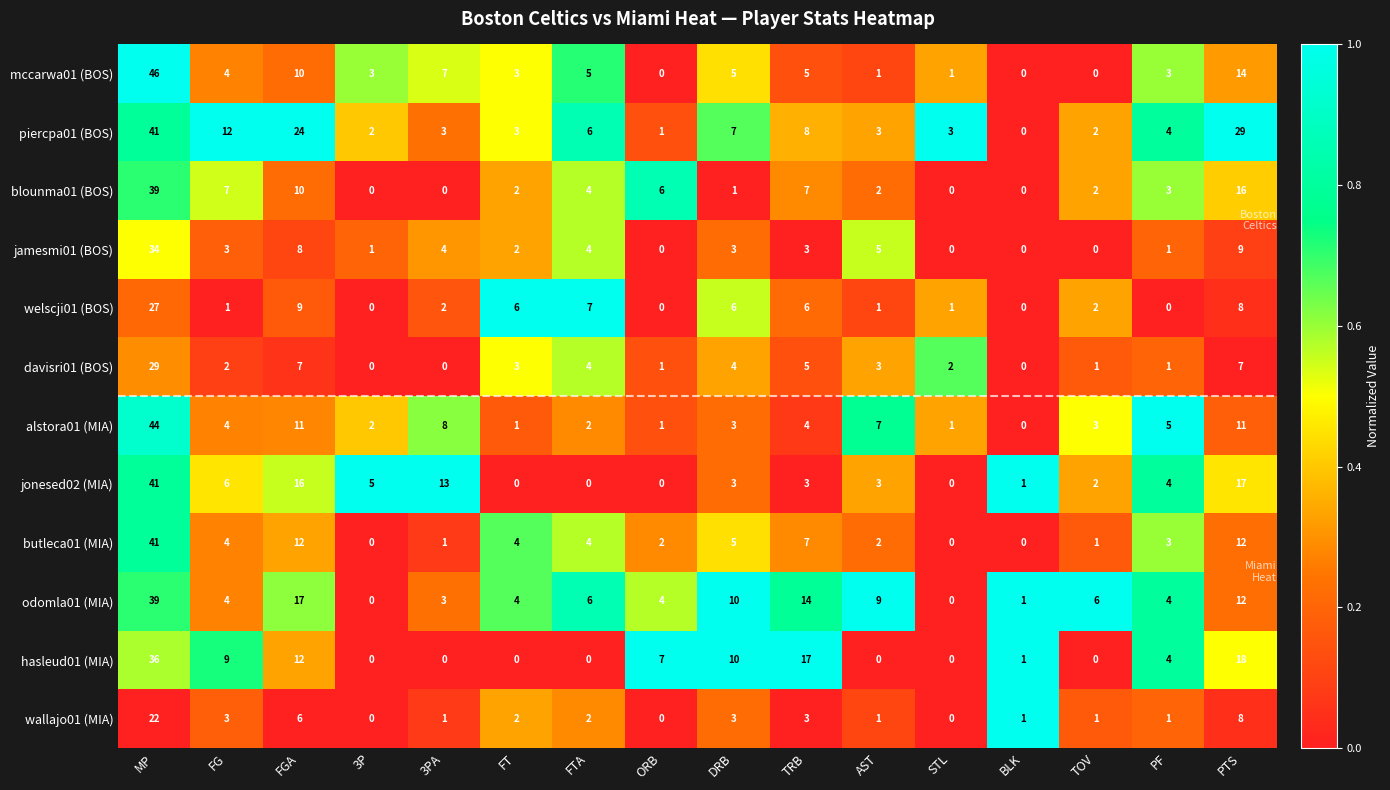

What is the difference between the maximum and minimum values in the jamesmi01 (BOS) series?

34